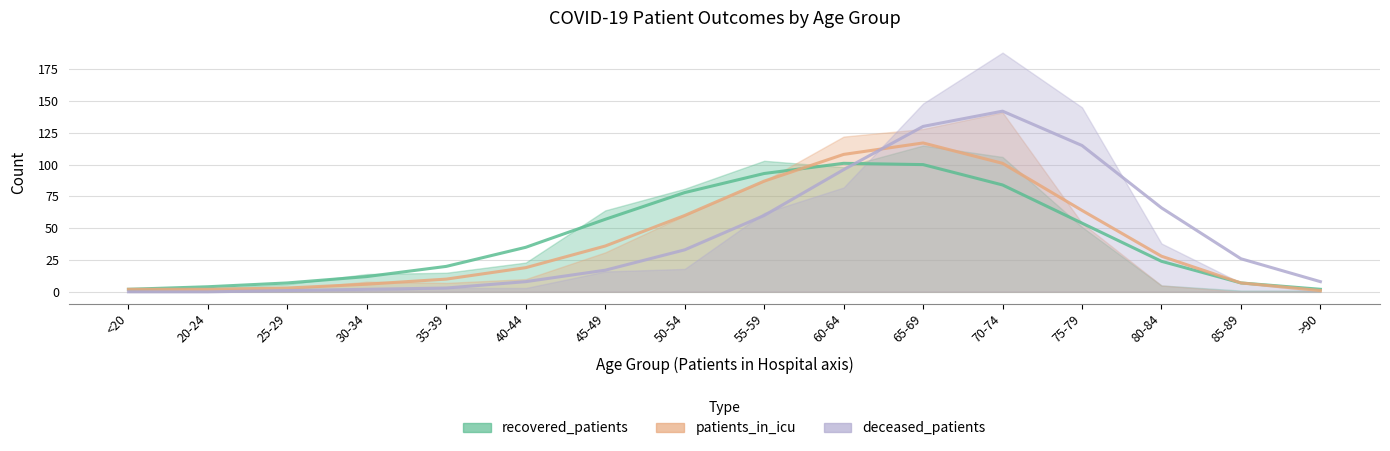

Rank the series by their average value, from highest to lowest.

deceased_patients, recovered_patients, patients_in_icu